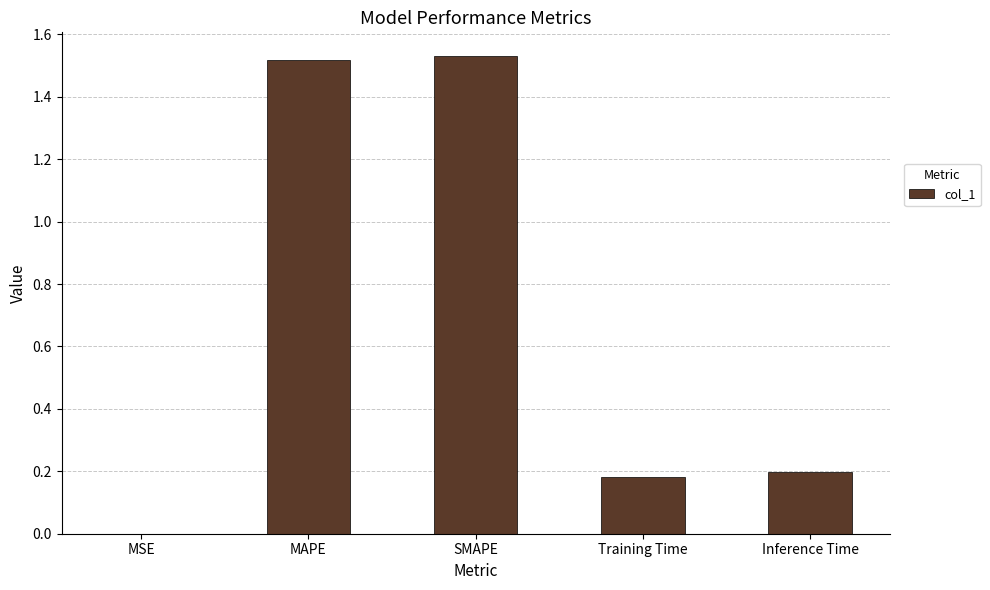

What is the sum of all values?

3.4